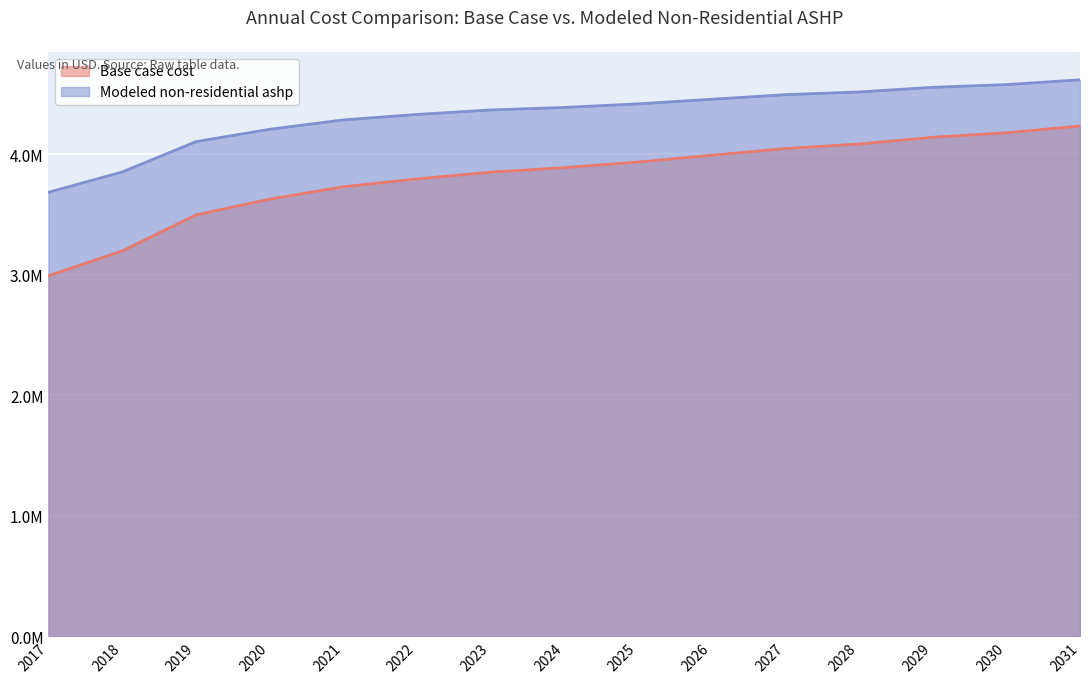

Rank the categories by Modeled non-residential ashp value from lowest to highest.

2017, 2018, 2019, 2020, 2021, 2022, 2023, 2024, 2025, 2026, 2027, 2028, 2029, 2030, 2031